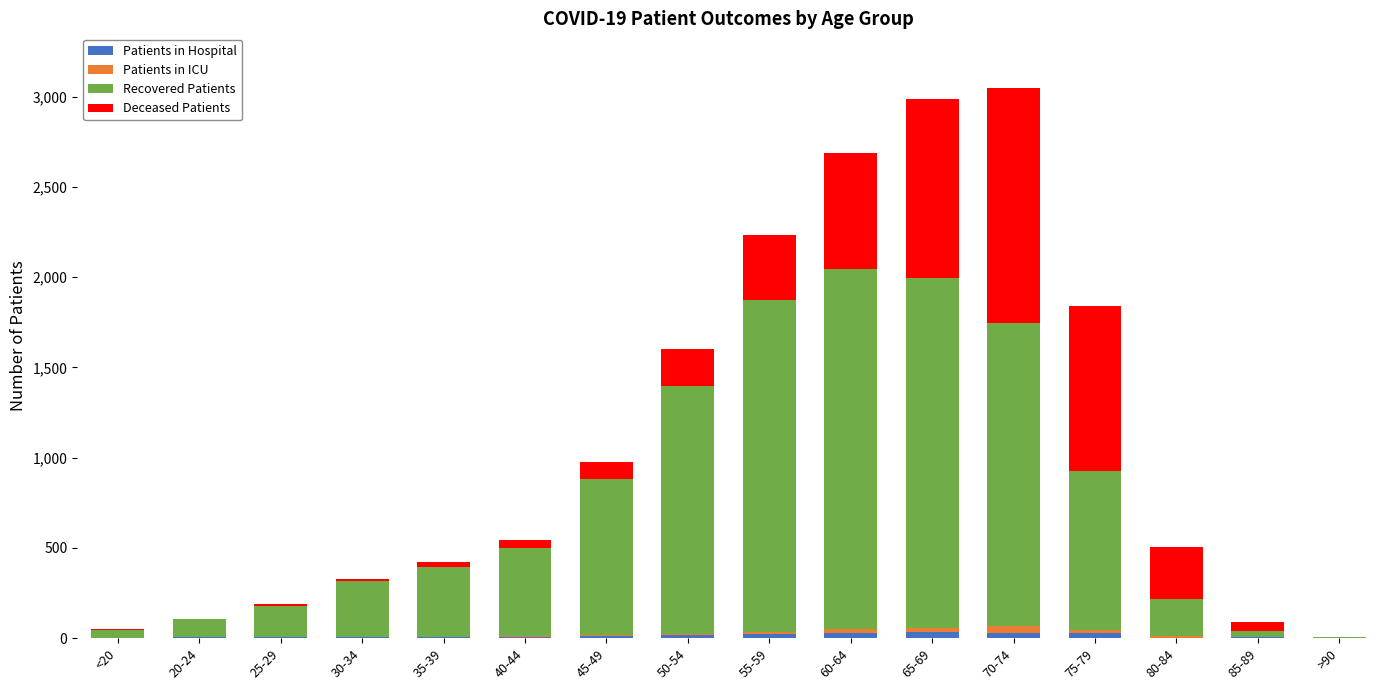

What are all the series names shown in the legend?

Patients in Hospital, Patients in ICU, Recovered Patients, Deceased Patients